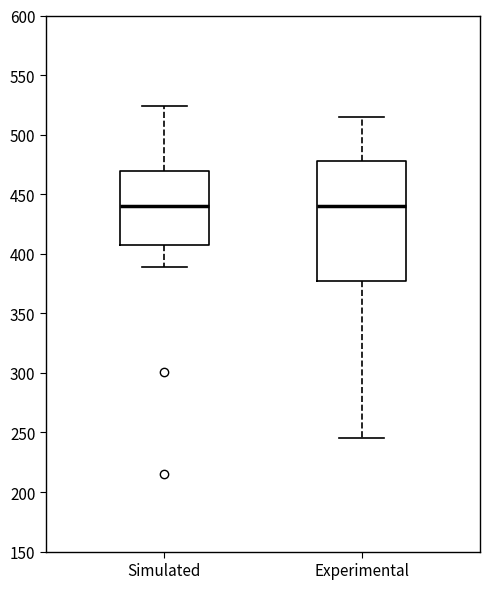

Comparing the boxes themselves (not the whiskers), which one is the tallest?

Experimental